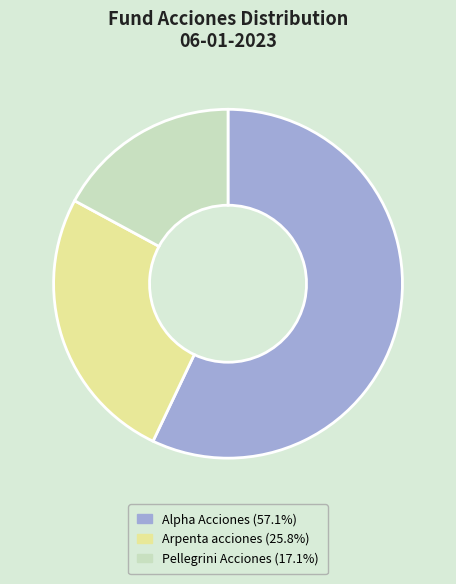

Which has a higher value, Arpenta acciones or Pellegrini Acciones?

Arpenta acciones